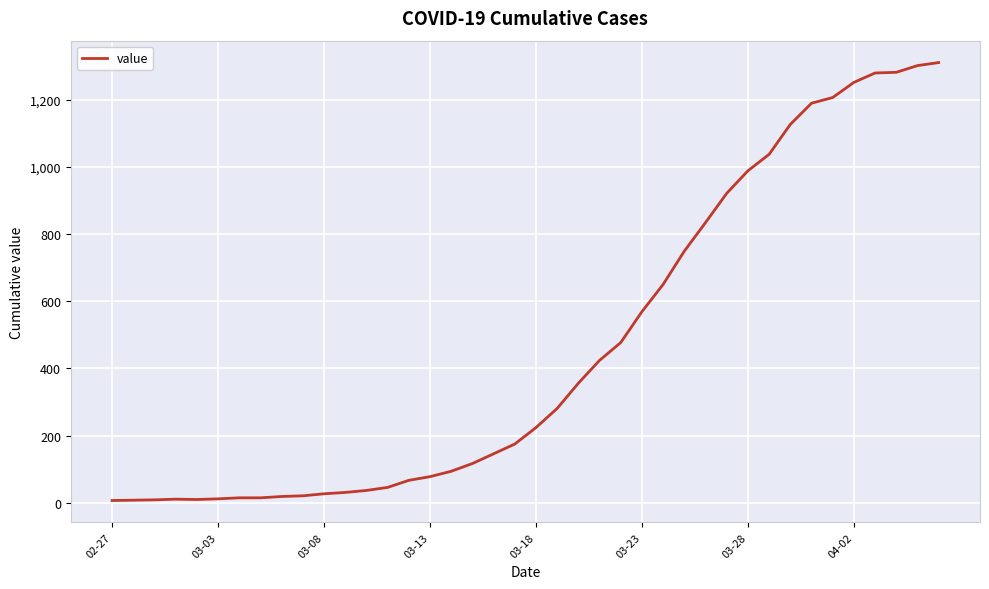

What is the minimum value shown in the chart?

7